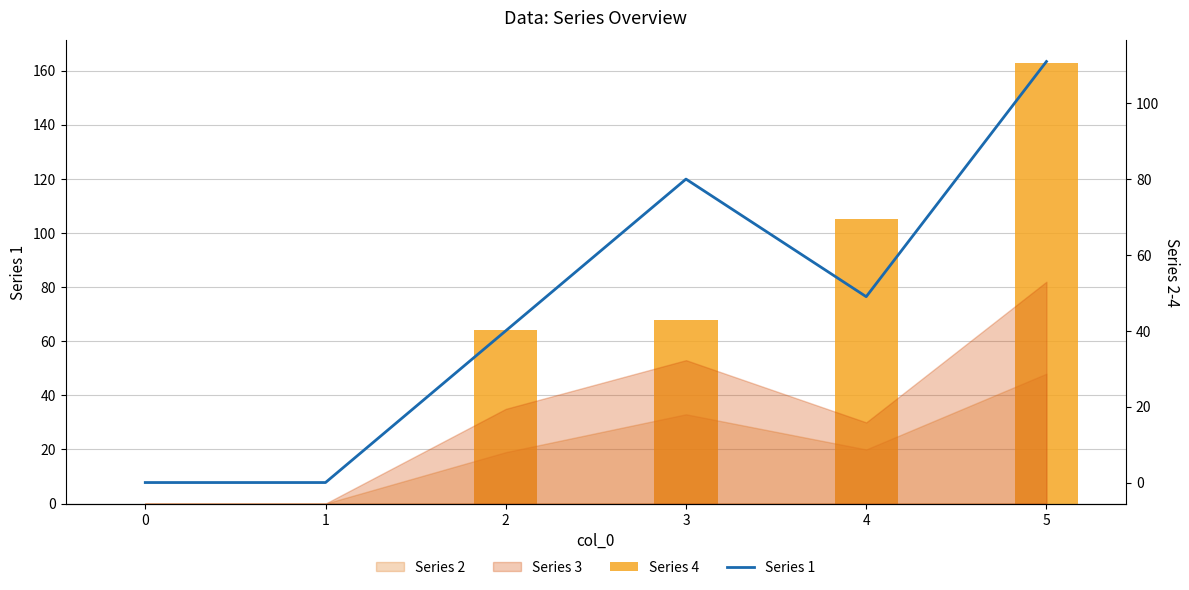

Is the value of Series 1 at 5 greater than the value of Series 4 at 1?

Yes